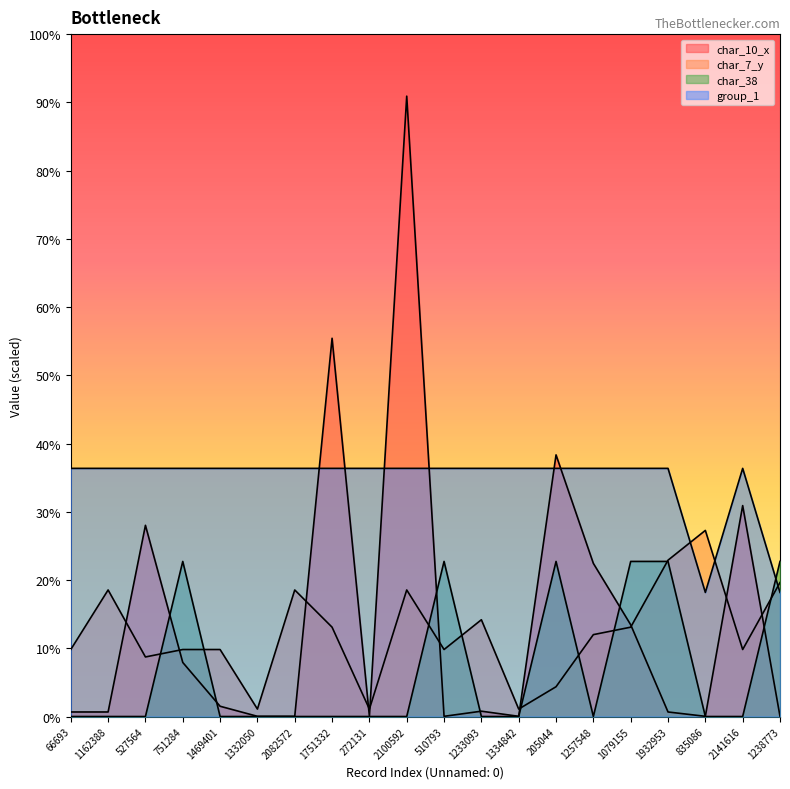

Which category has the highest value in the char_7_y series?

835086